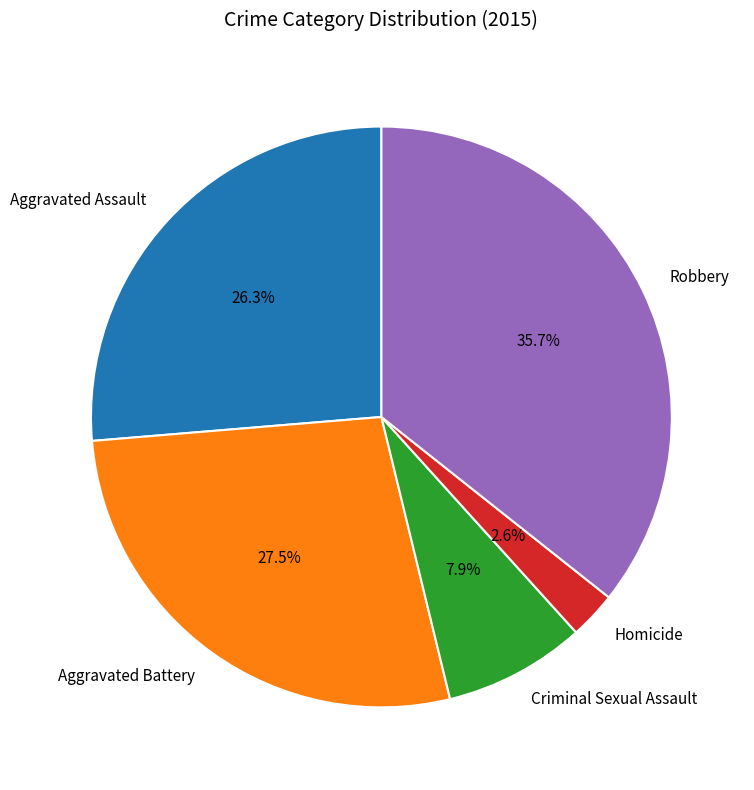

What is the largest slice in the pie chart?

Robbery